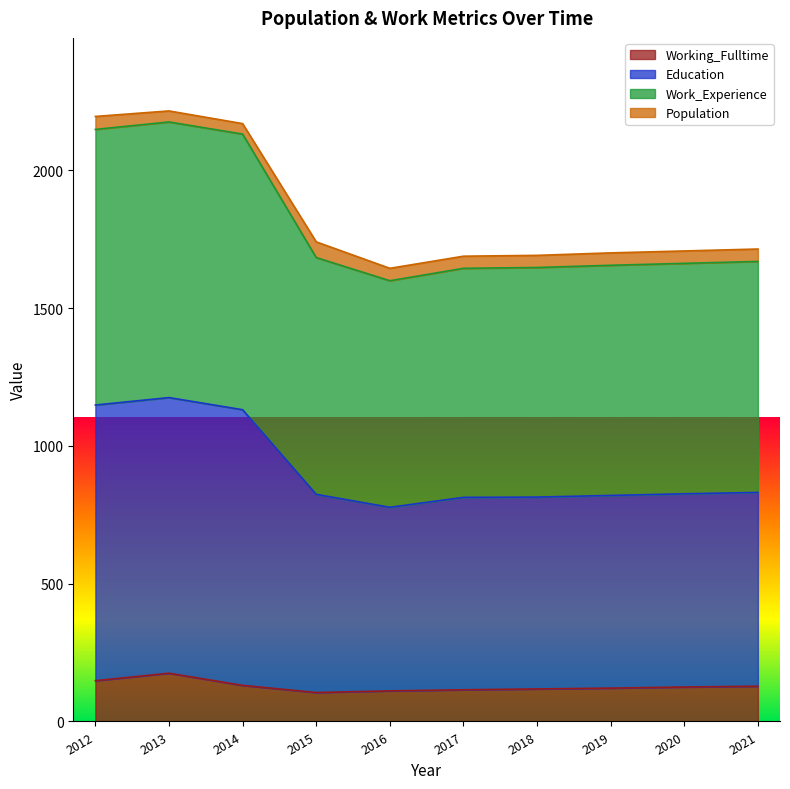

Where does the Work_Experience series first go above 1714?

2012